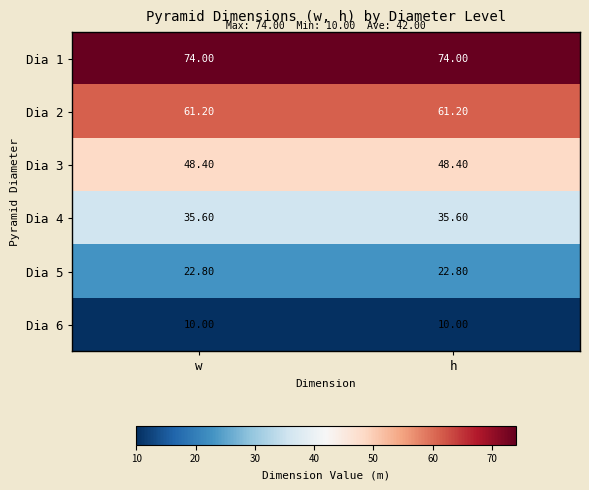

Rank the series by their maximum value, from highest to lowest.

Dia 1, Dia 2, Dia 3, Dia 4, Dia 5, Dia 6